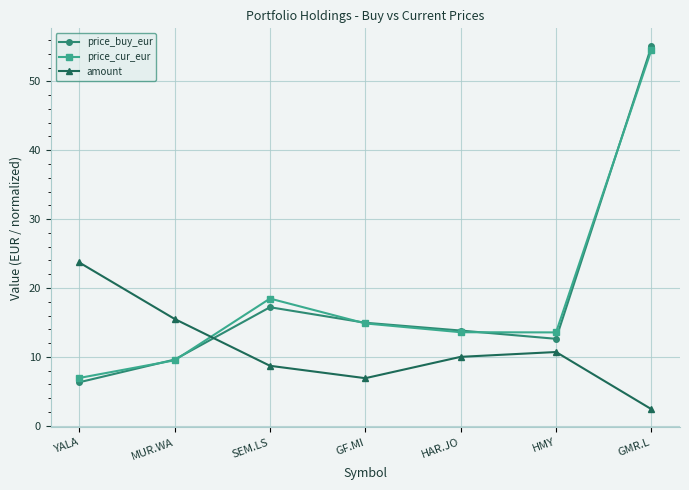

True or false: price_buy_eur has more than 1 interior local peaks.

False